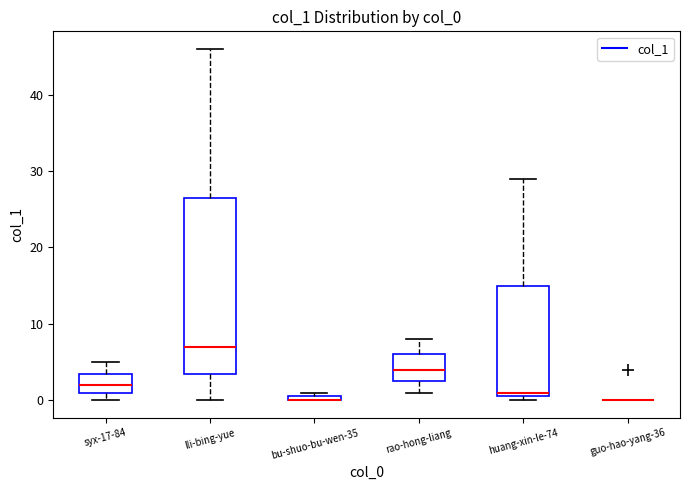

Comparing the boxes themselves (not the whiskers), which one is the tallest?

lli-bing-yue